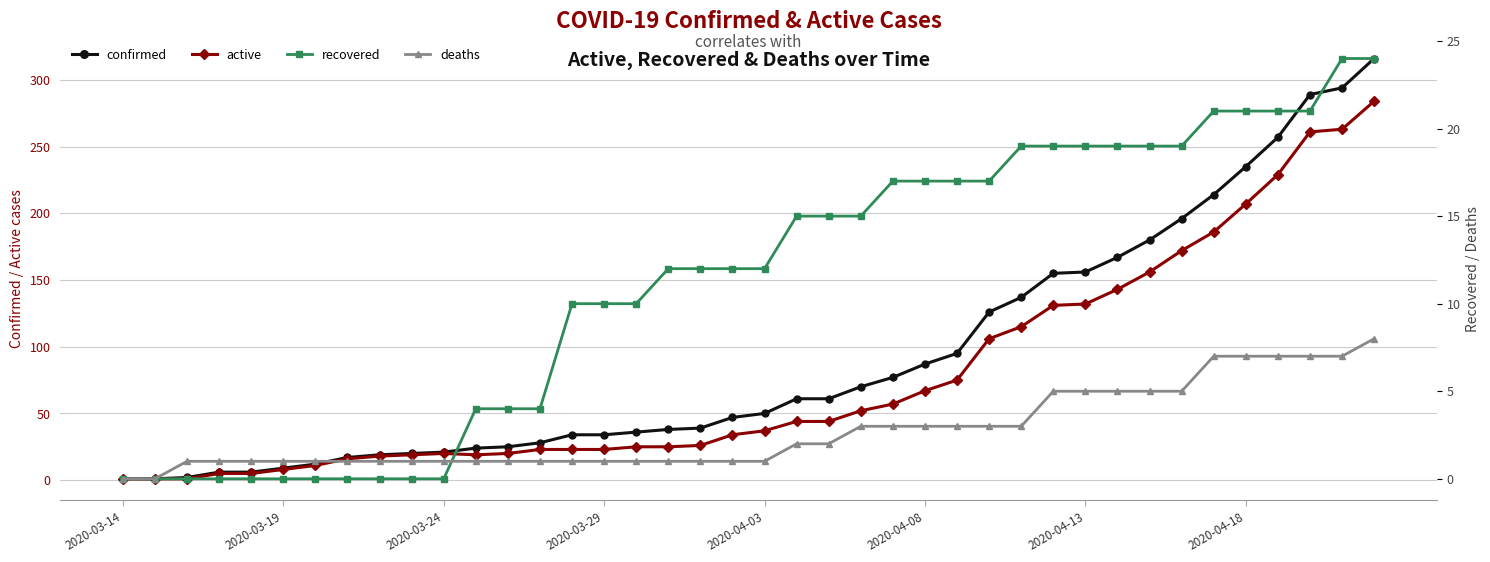

What value does the active series have at 2020-04-13, to the nearest 5?

130